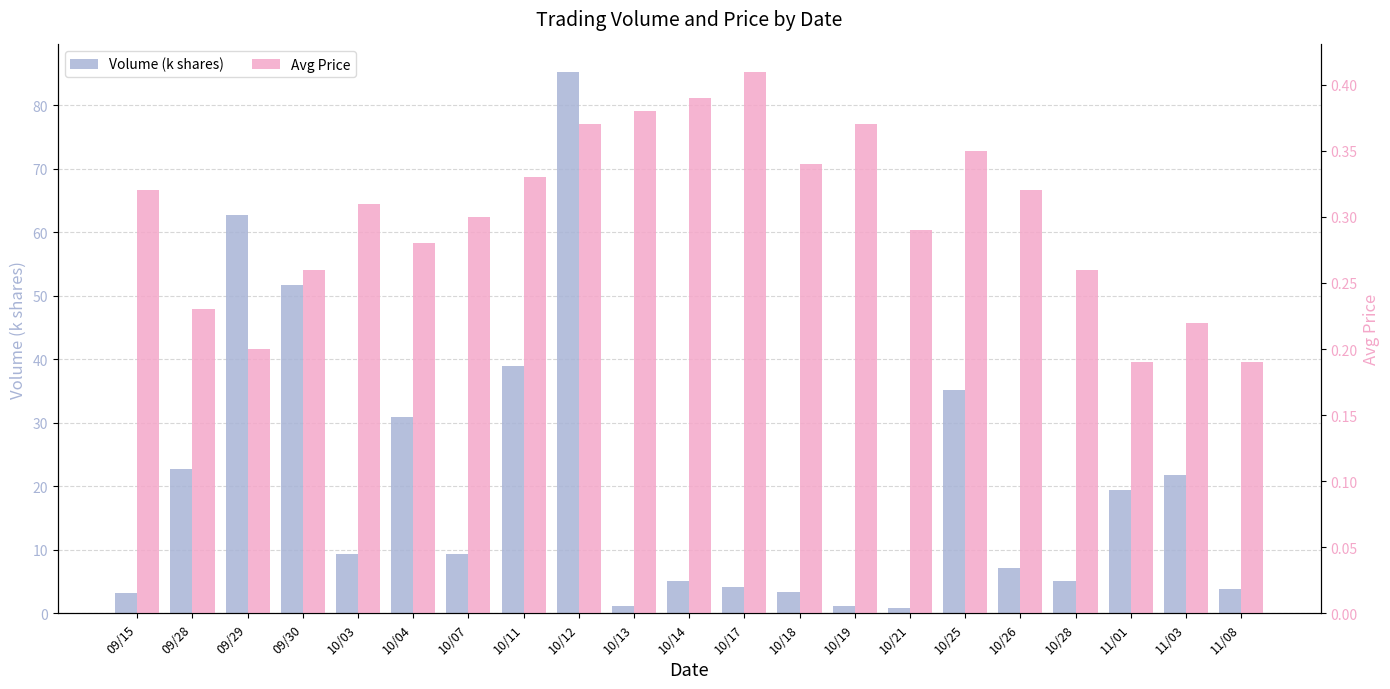

True or false: Avg Price has a value of 0.4 at 10/17.

True